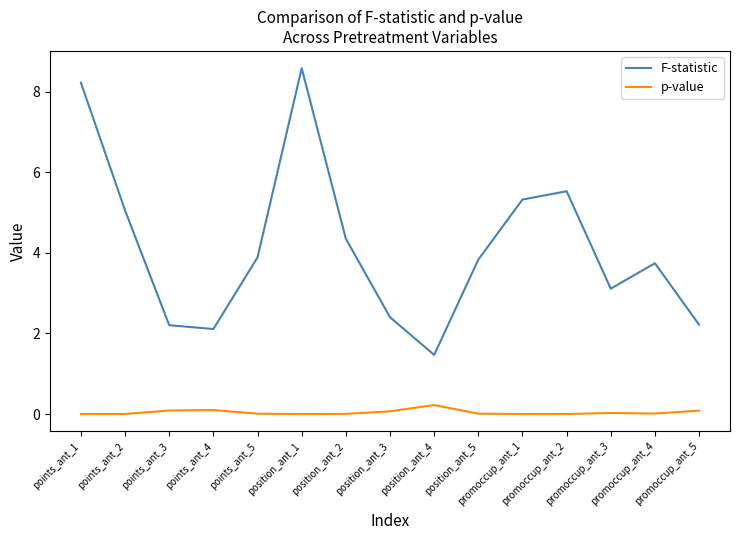

What is the maximum value for p-value?

0.2